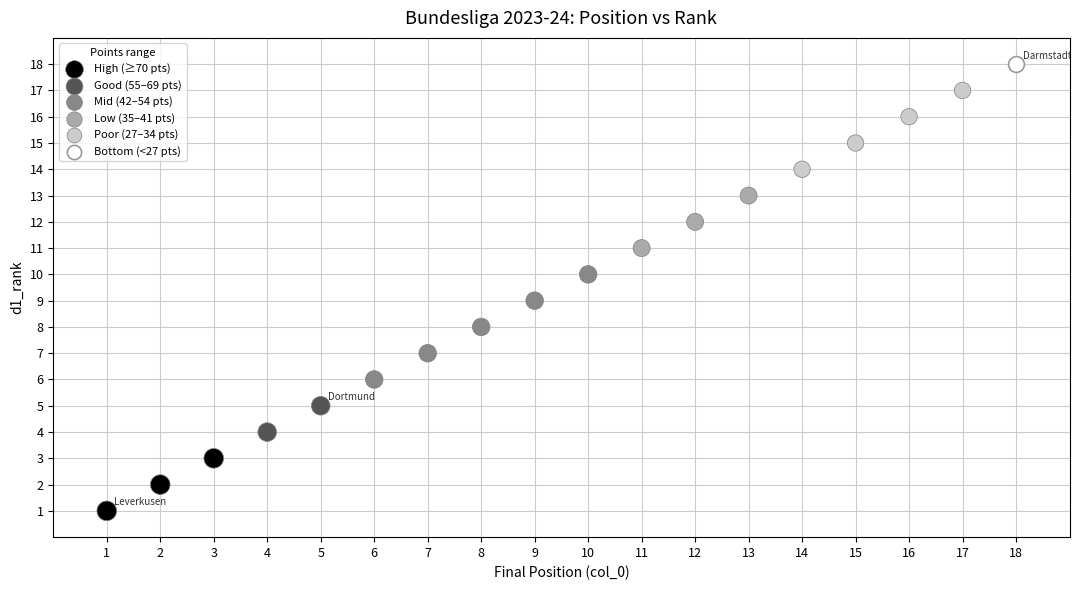

Which series contains the highest Y value?

Bottom (<27 pts)